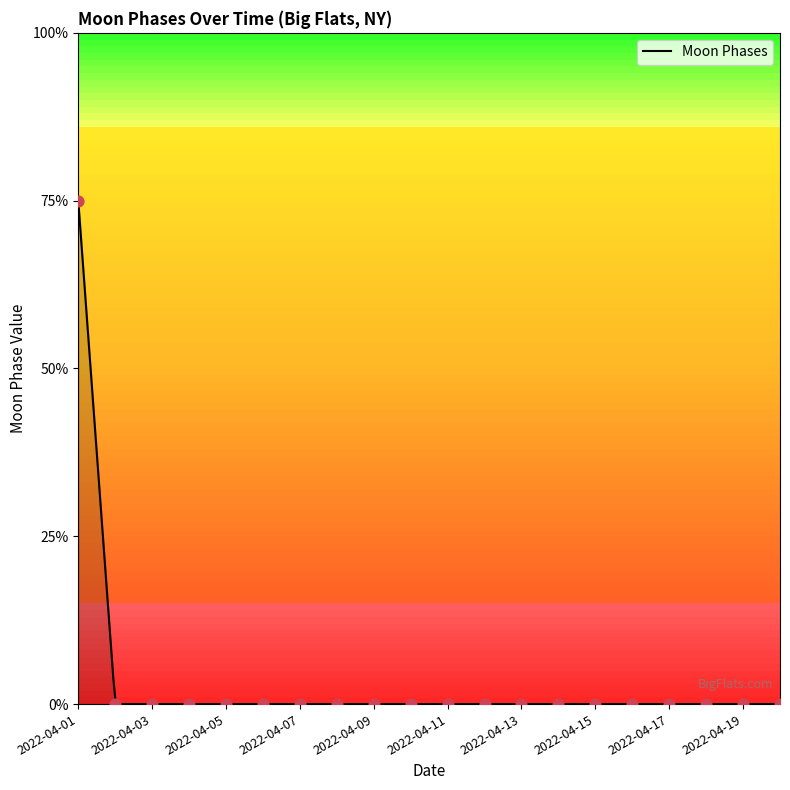

Which has a higher value, 2022-04-07 or 2022-04-04?

2022-04-07